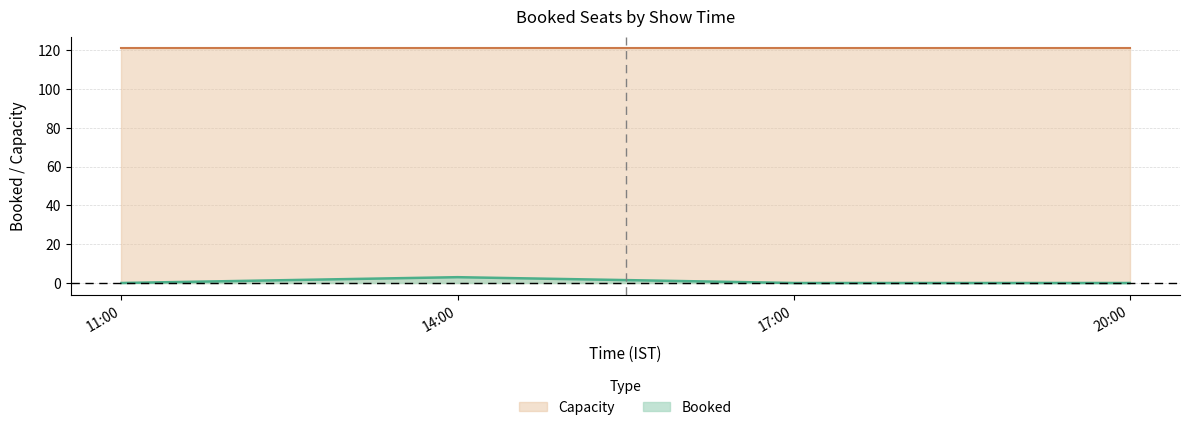

List the labels in order of value, largest first.

14:00, 11:00, 17:00, 20:00